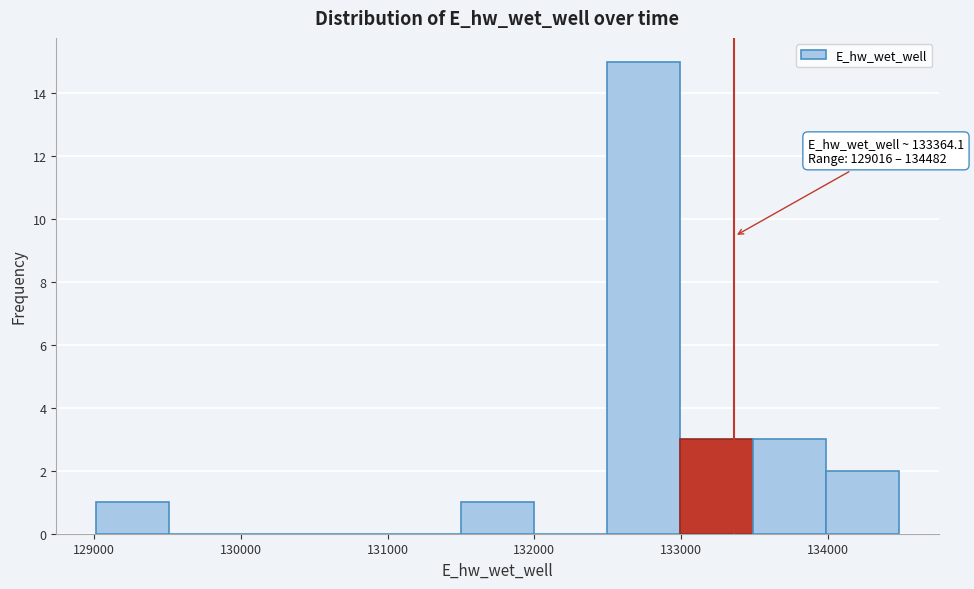

Over which range of the x-axis is the bar tallest?

132500 to 133000